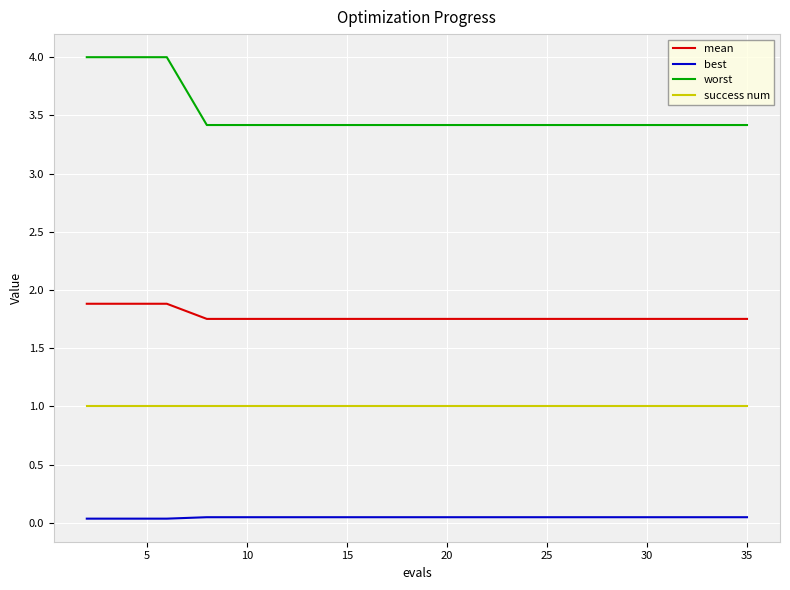

Which series has the largest total across all categories?

worst